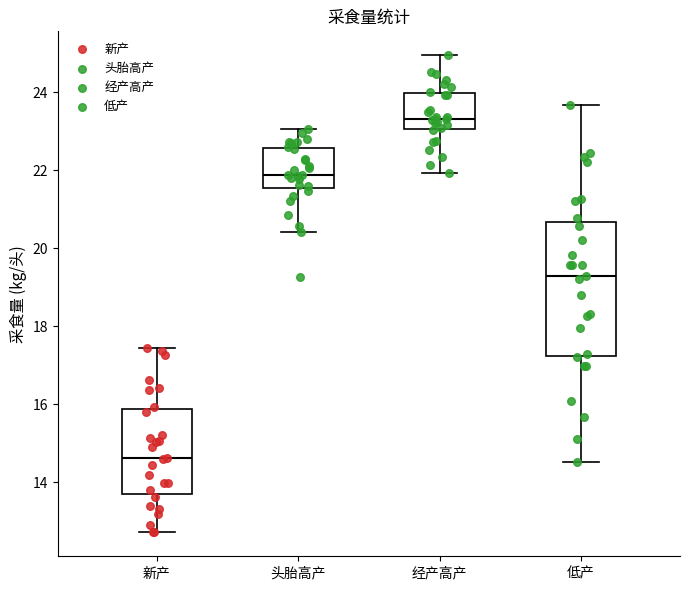

Comparing the boxes themselves (not the whiskers), which one is the tallest?

低产